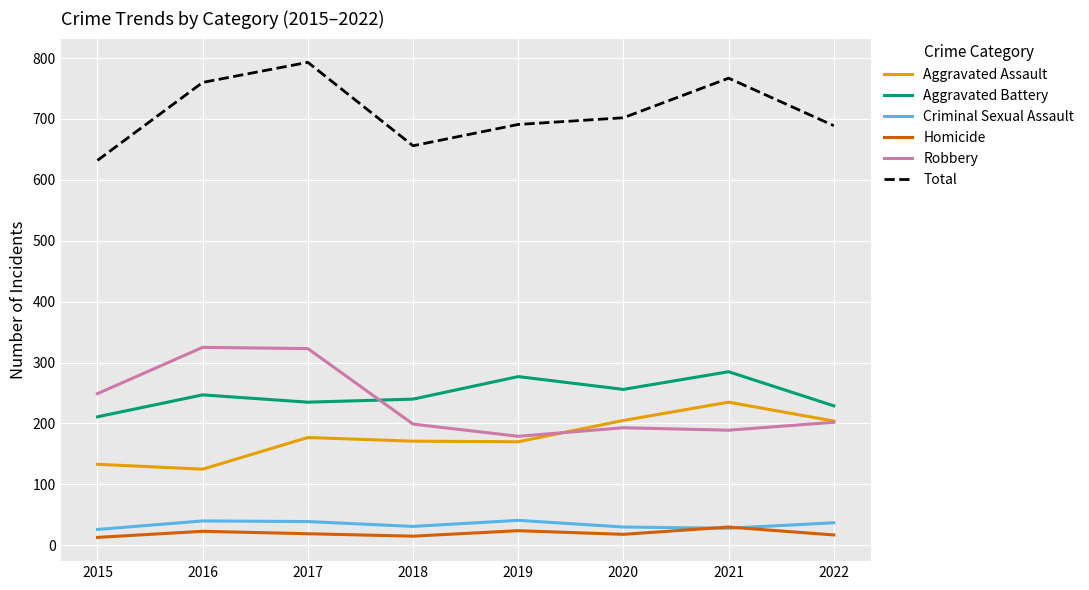

How many values in the Total series are below 702?

4